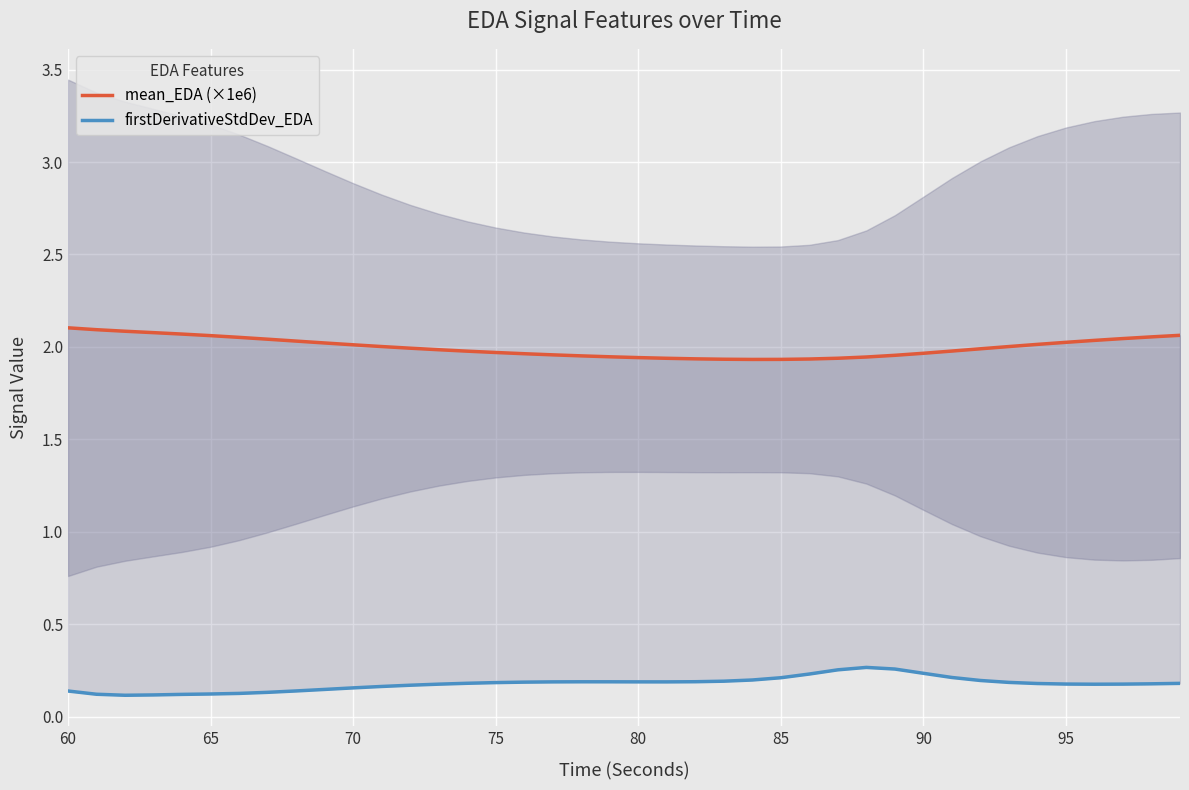

Reading left to right, transcribe all the data shown in this chart.

mean_EDA (×1e6): 2.1	2.1	2.1	2.1	2.1	2.1	2.1	2.0	2.0	2.0	2.0	2.0	2.0	2.0	2.0	2.0	2.0	2.0	2.0	1.9	1.9	1.9	1.9	1.9	1.9	1.9	1.9	1.9	1.9	2.0	2.0	2.0	2.0	2.0	2.0	2.0	2.0	2.0	2.1	2.1
firstDerivativeStdDev_EDA: 0.1	0.1	0.1	0.1	0.1	0.1	0.1	0.1	0.1	0.1	0.2	0.2	0.2	0.2	0.2	0.2	0.2	0.2	0.2	0.2	0.2	0.2	0.2	0.2	0.2	0.2	0.2	0.3	0.3	0.3	0.2	0.2	0.2	0.2	0.2	0.2	0.2	0.2	0.2	0.2